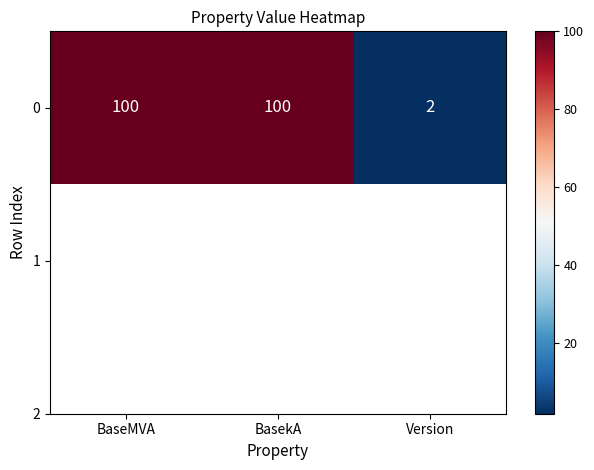

What is the difference between the values at Version and BasekA?

98